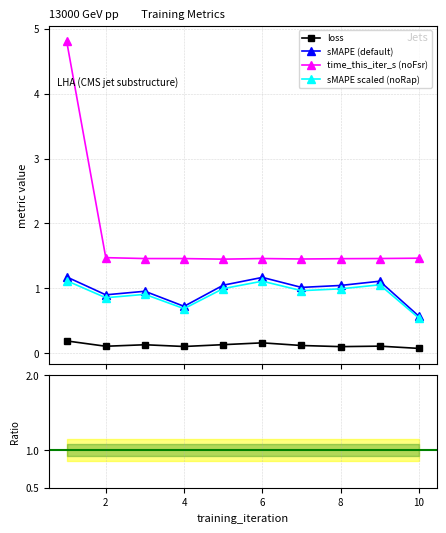

What is the maximum value for sMAPE (default)?

1.2